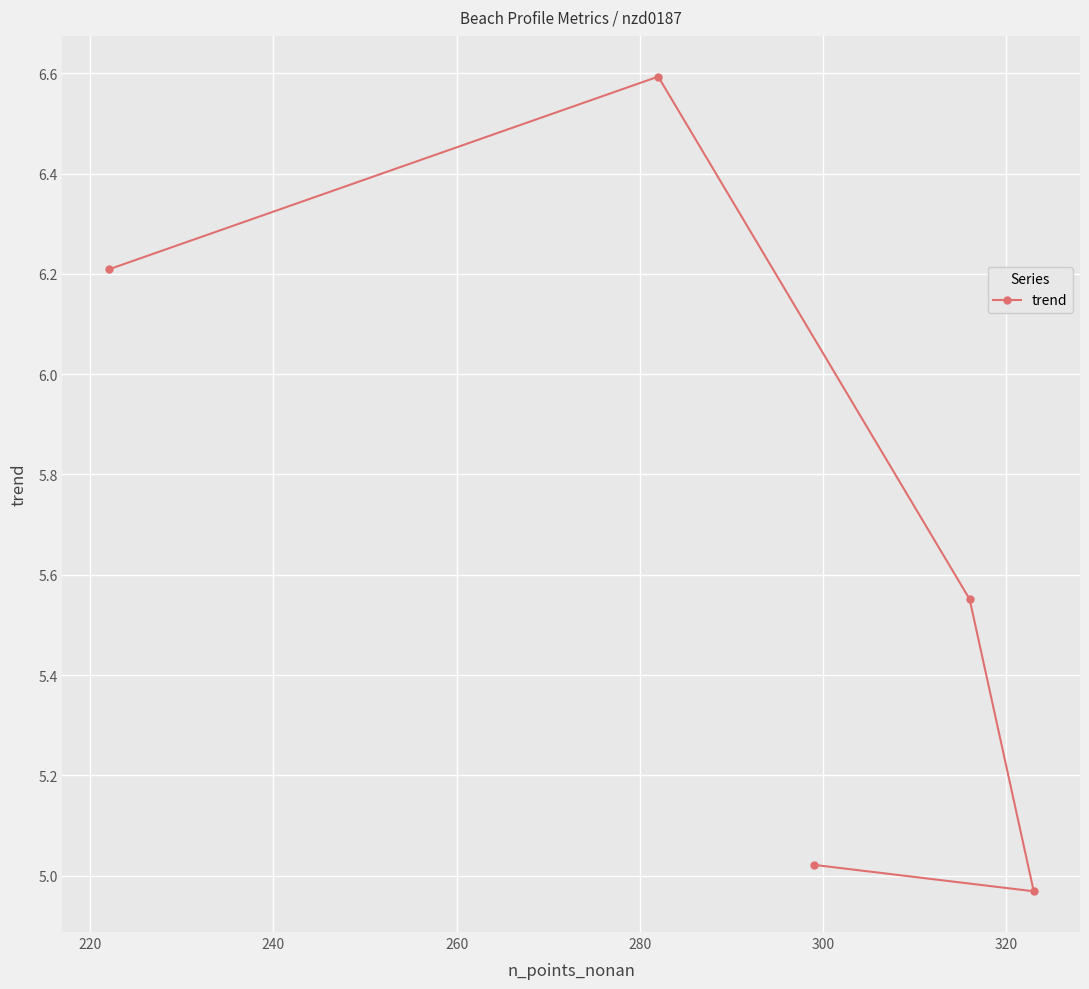

Count the number of data series in this chart.

1